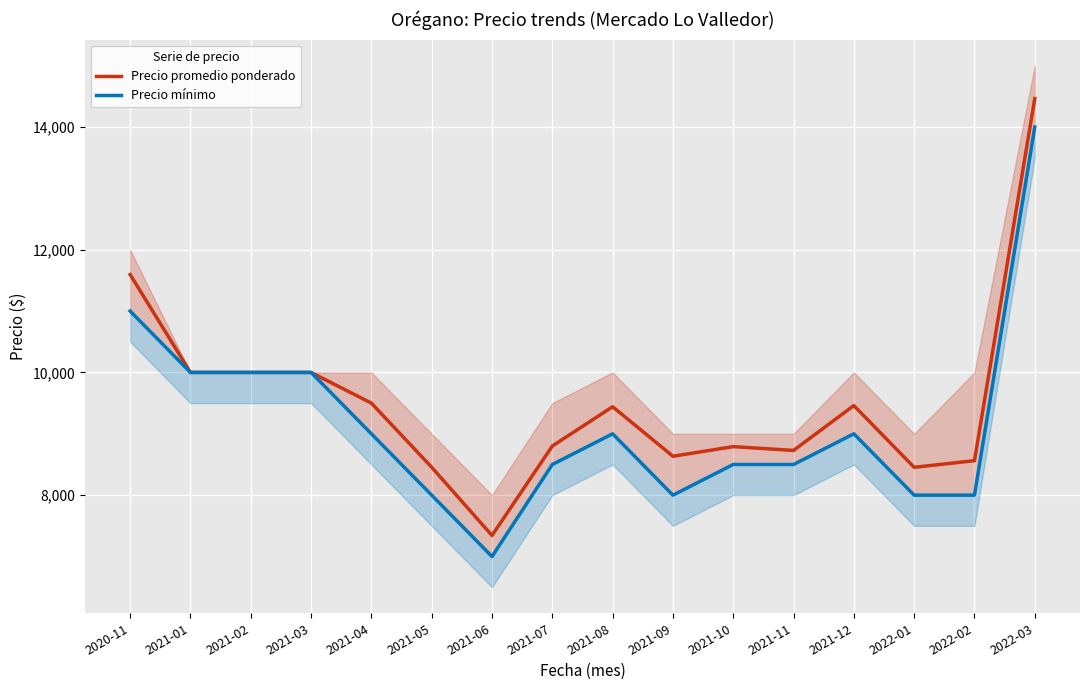

At which category does Precio promedio ponderado reach its first local valley?

2021-06